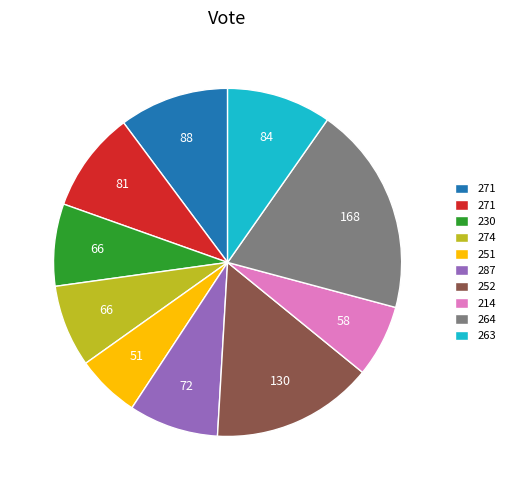

Is there any slice that represents more than half of the pie?

No